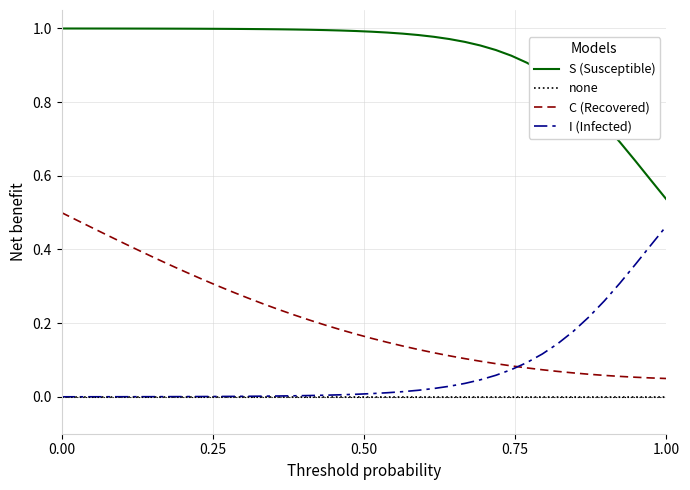

True or false: C (Recovered) and none cross at least once.

False